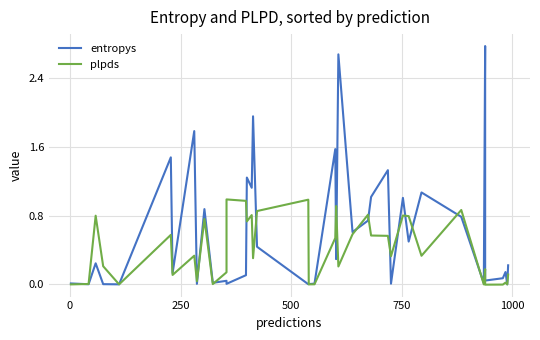

How many interior local valleys does the plpds series have?

13